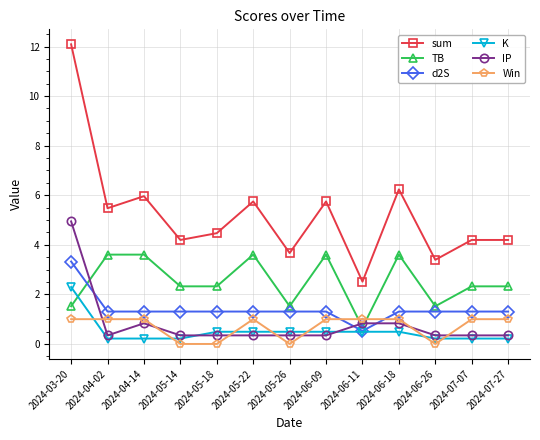

Is this an area chart (filled region under the line)?

No